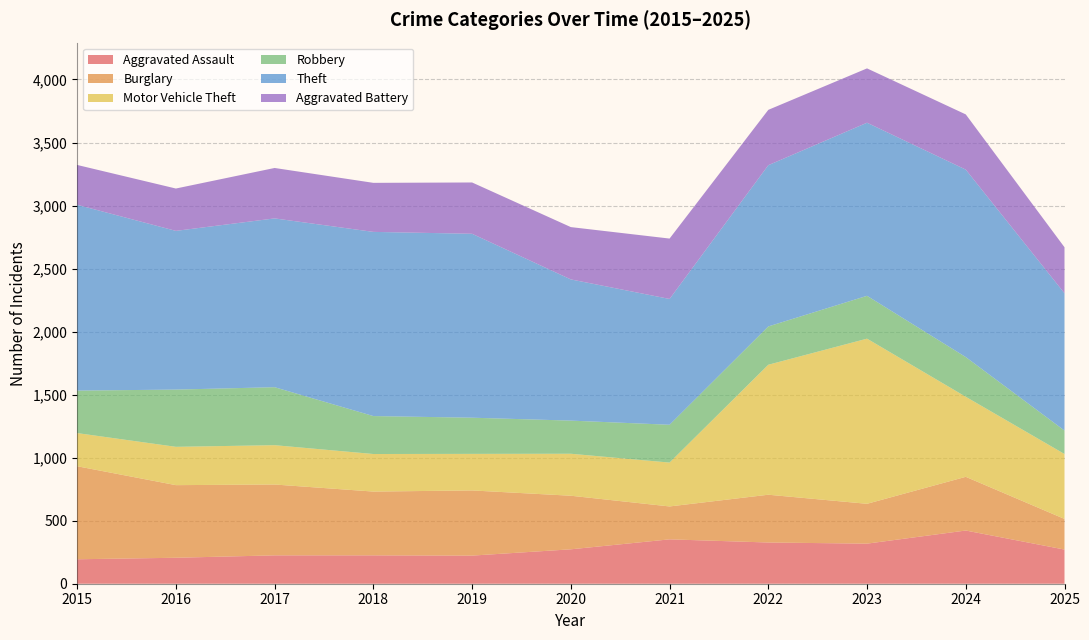

Reading right to left, list all the values displayed in this chart.

Aggravated Assault: 271	422	318	327	352	273	223	225	225	206	194
Burglary: 243	426	316	379	261	425	517	506	562	576	738
Motor Vehicle Theft: 515	635	1310	1031	348	333	290	298	312	304	263
Robbery: 186	315	340	304	300	263	287	301	460	454	337
Theft: 1089	1487	1373	1279	998	1120	1459	1461	1339	1259	1474
Aggravated Battery: 365	438	431	439	479	415	407	389	400	336	316